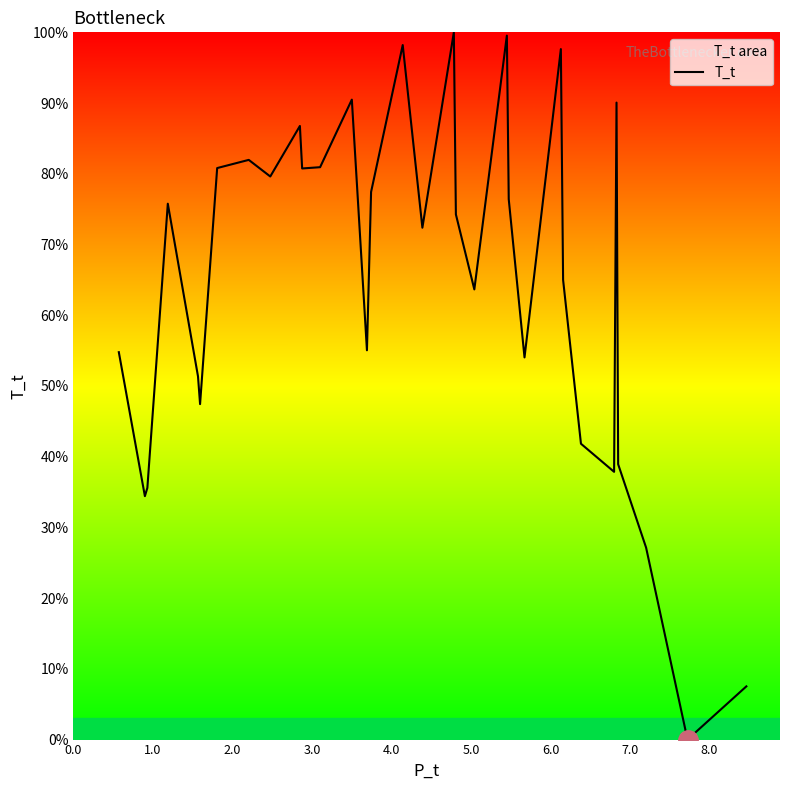

What is the difference between the maximum and minimum values?

100.0